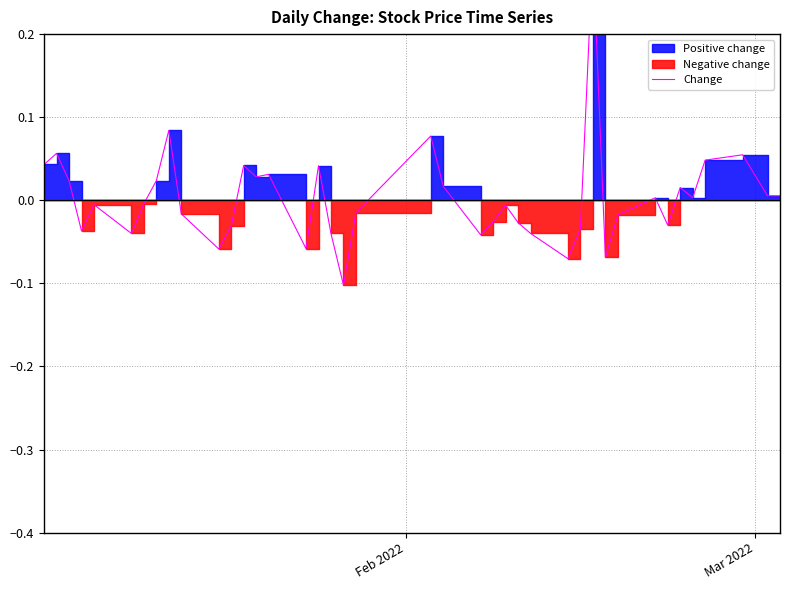

True or false: the data has more than 2 interior local peaks.

True